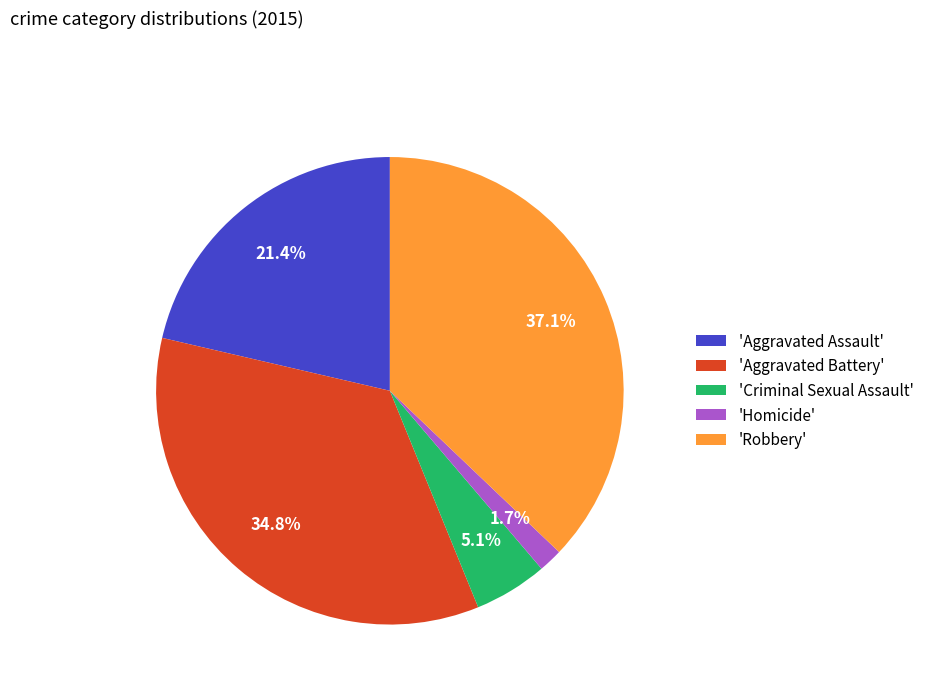

Approximately how many times larger is the value at 'Robbery' compared to 'Criminal Sexual Assault'?

7.3